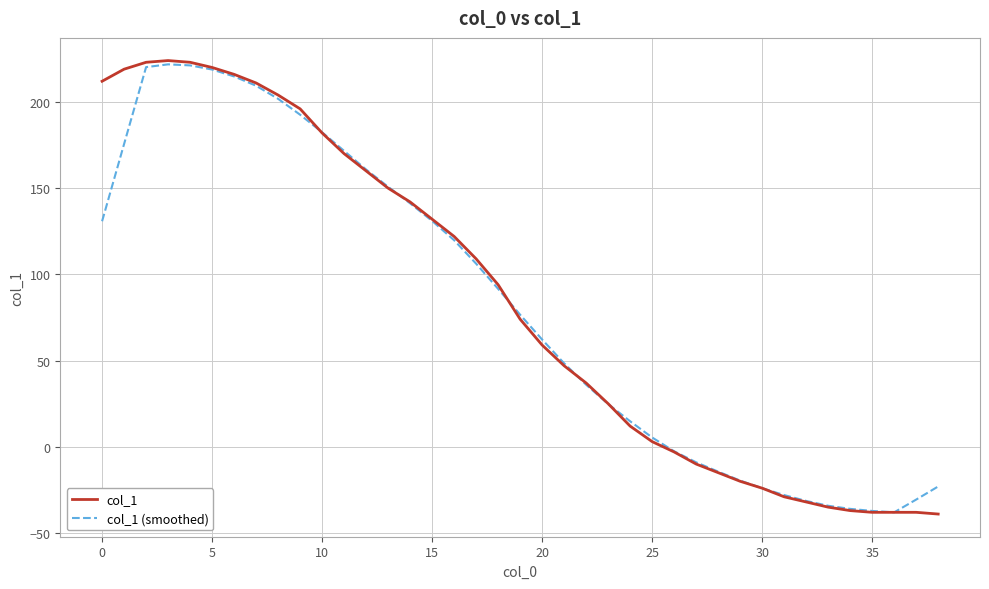

Which series has the widest spread of values?

col_1